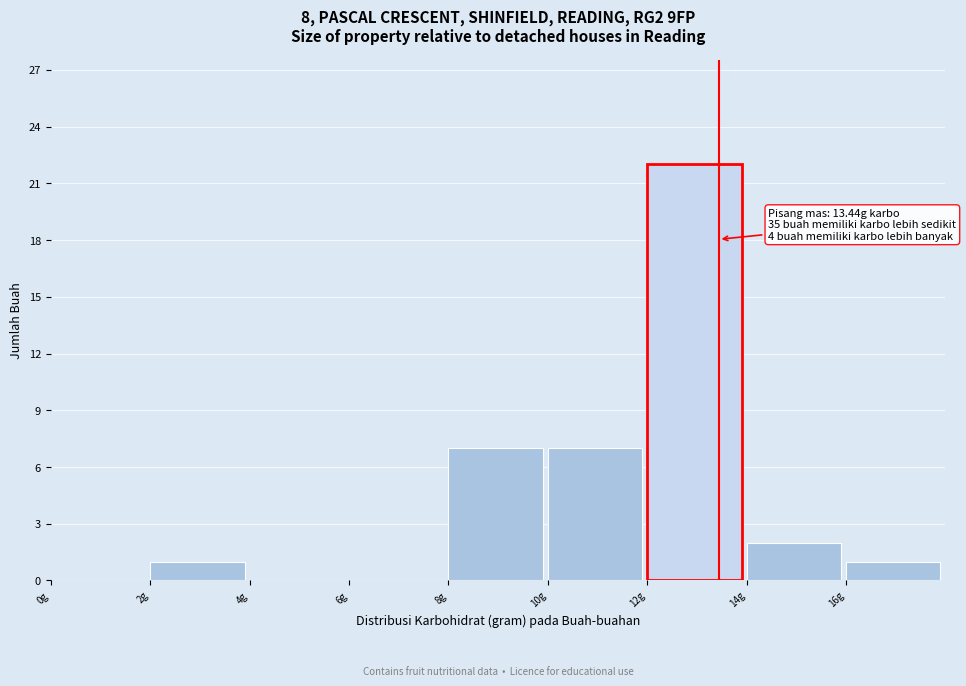

Over which range of the x-axis is the bar tallest?

12 to 14